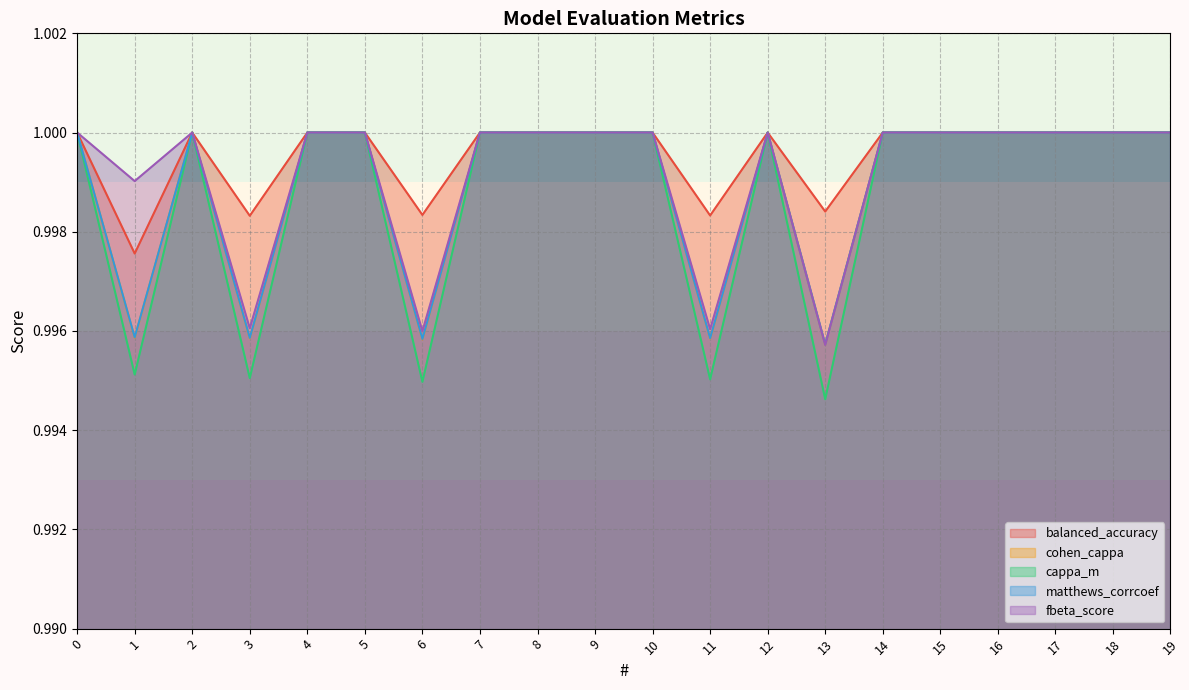

True or false: cohen_cappa and fbeta_score intersect in this chart.

False